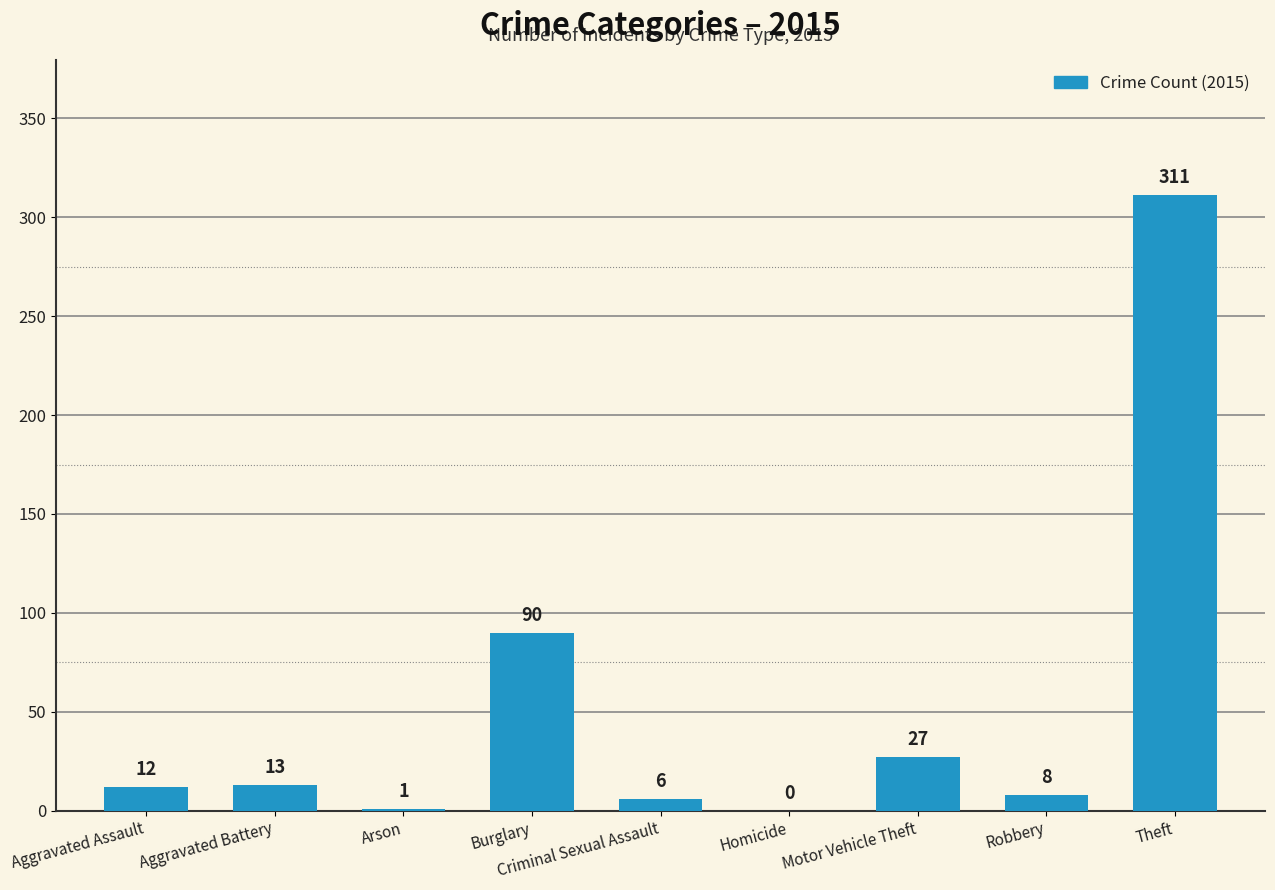

True or false: the data shows 13 at Aggravated Battery.

True